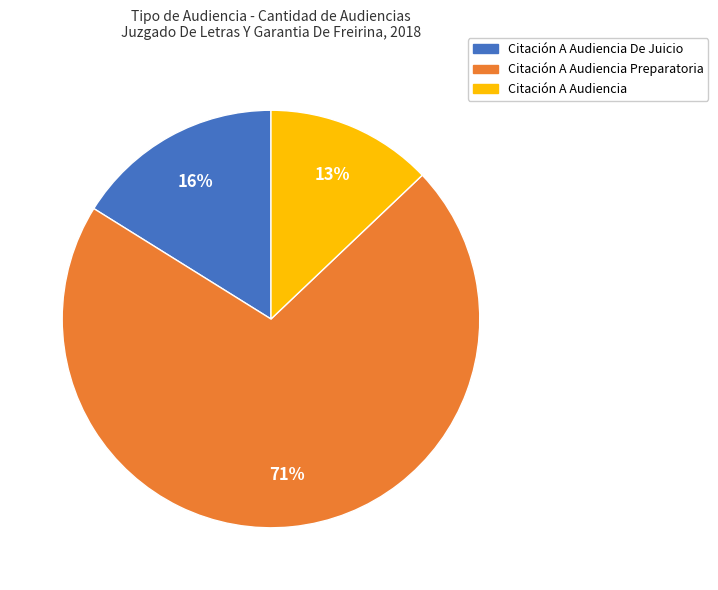

Approximately how many times larger is the value at Citación A Audiencia De Juicio compared to Citación A Audiencia Preparatoria?

0.2